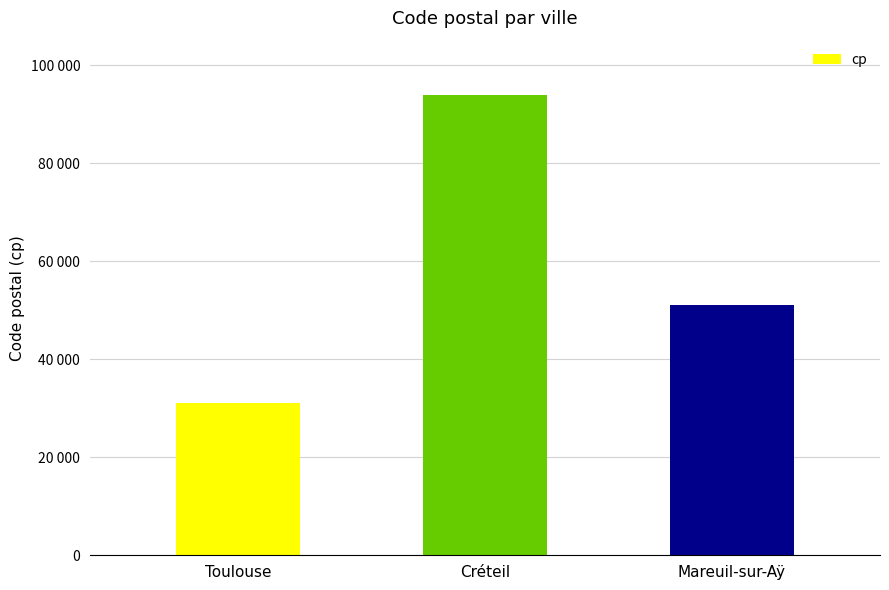

At which label is the value closest to 62500?

Mareuil-sur-Aÿ